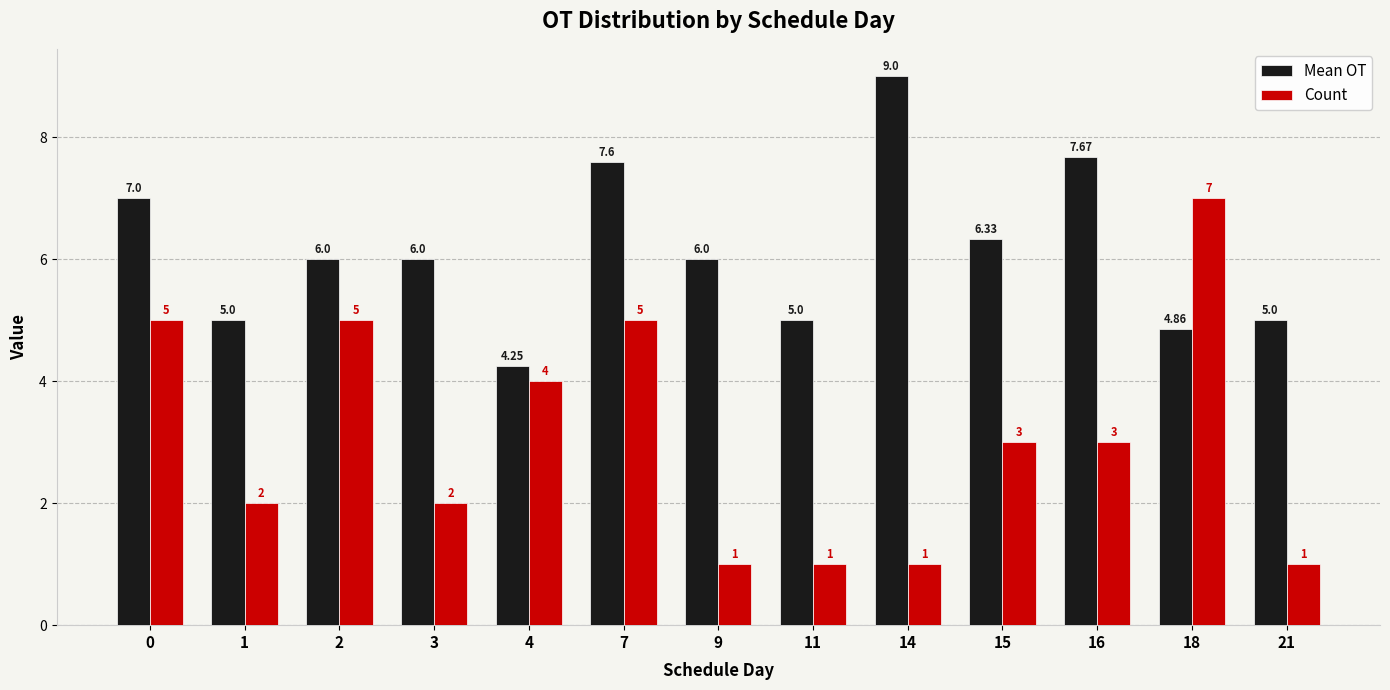

Is the value of Count at 11 greater than the value of Mean OT at 4?

No